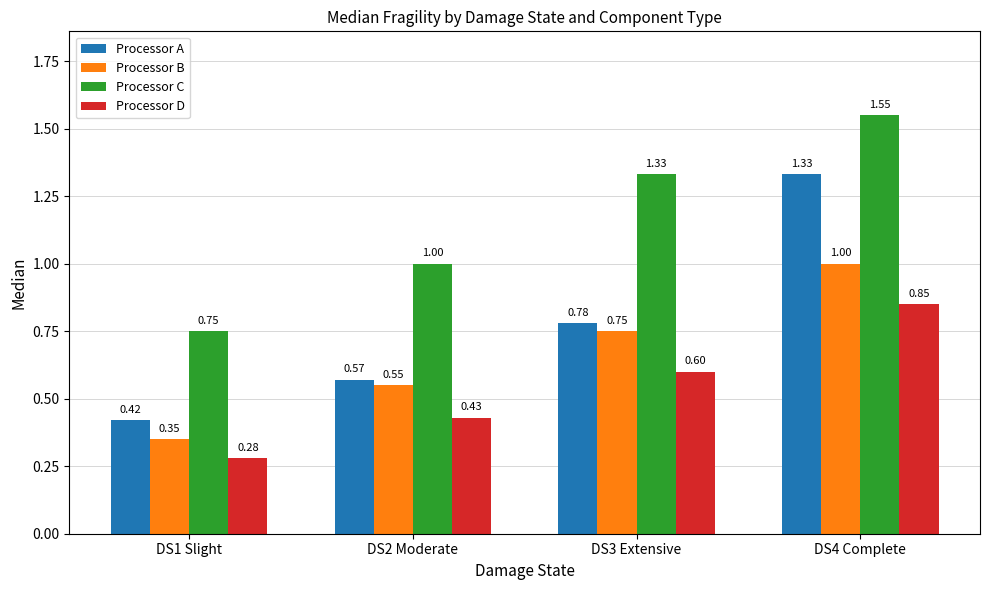

True or false: Processor A has a value of 0.8 at DS2 Moderate.

False